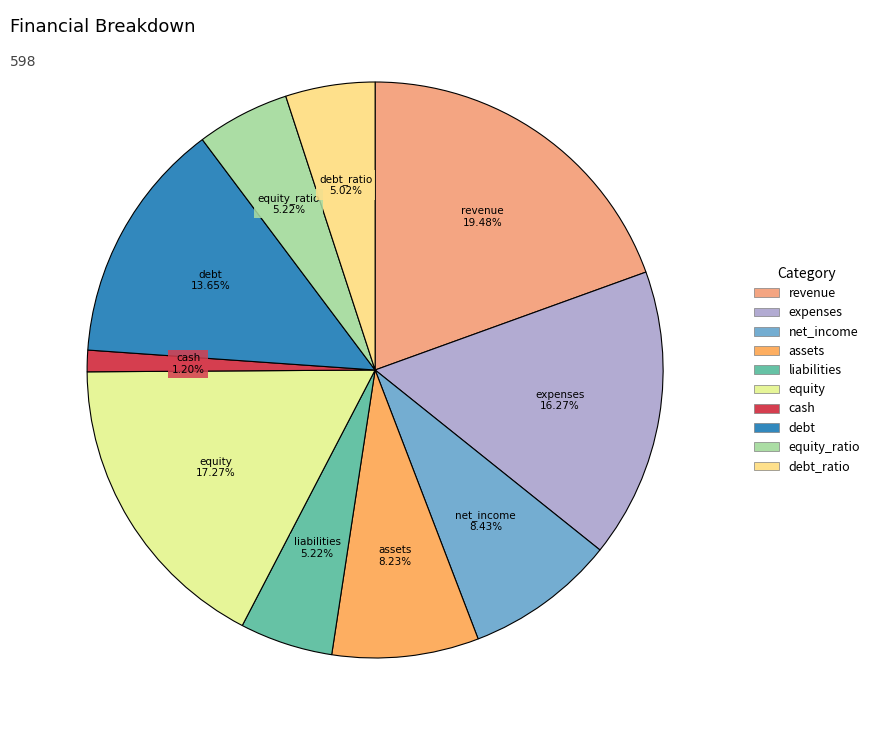

Do revenue and expenses together represent more than half of the pie?

No